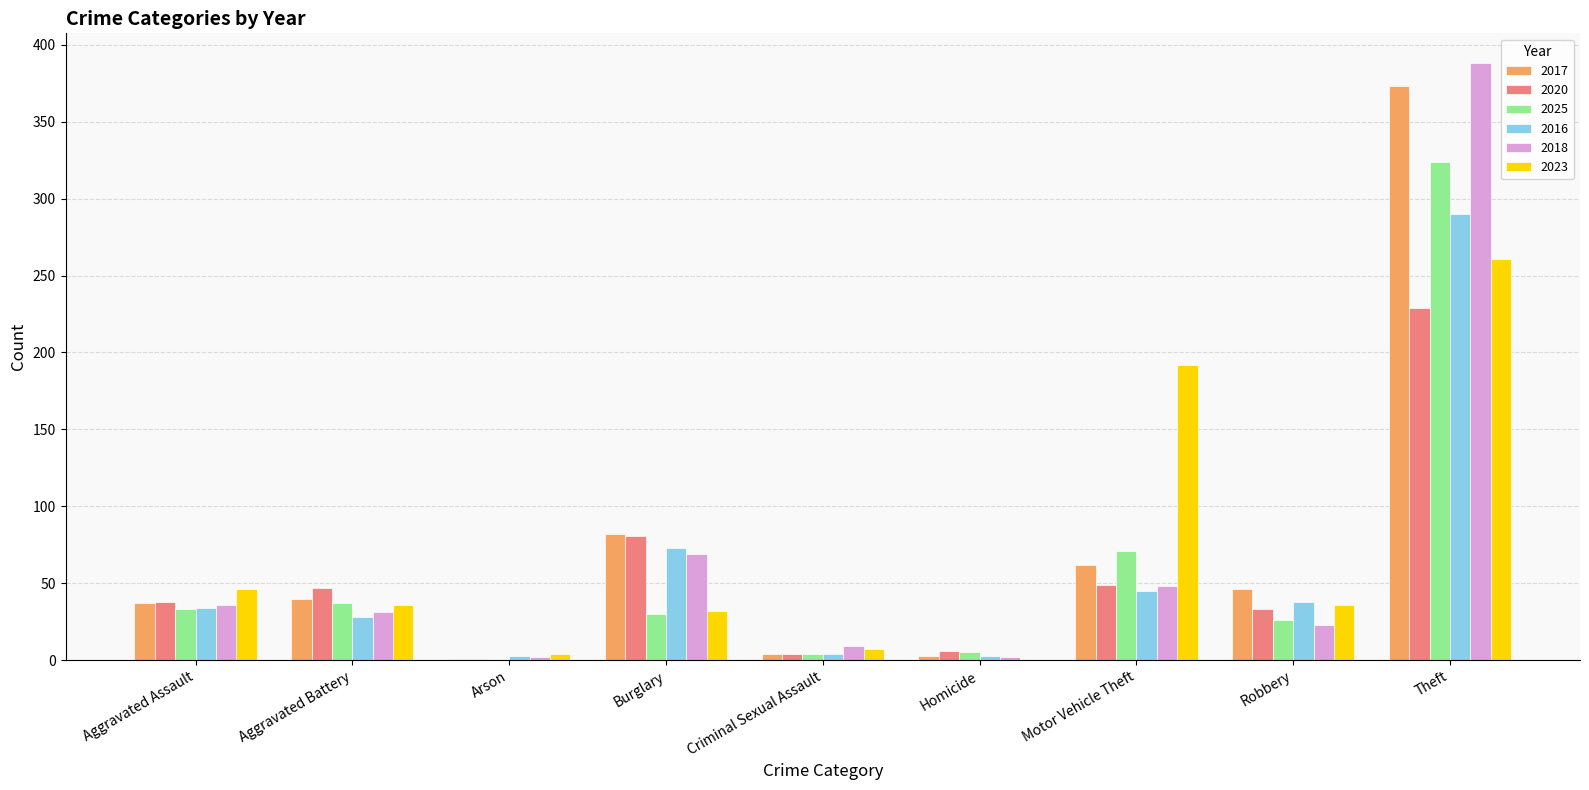

What is the spread (max minus min) of values at Homicide?

5